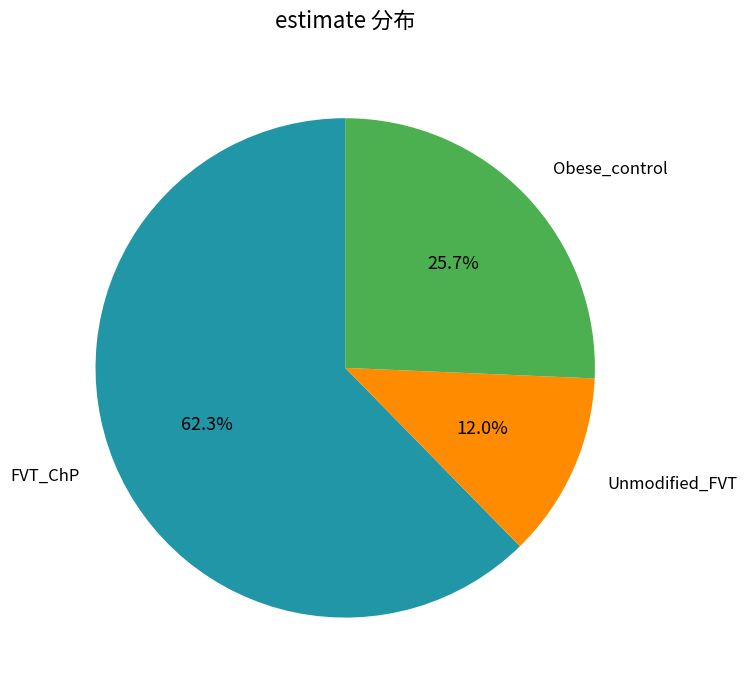

Is there a majority slice in this chart?

Yes